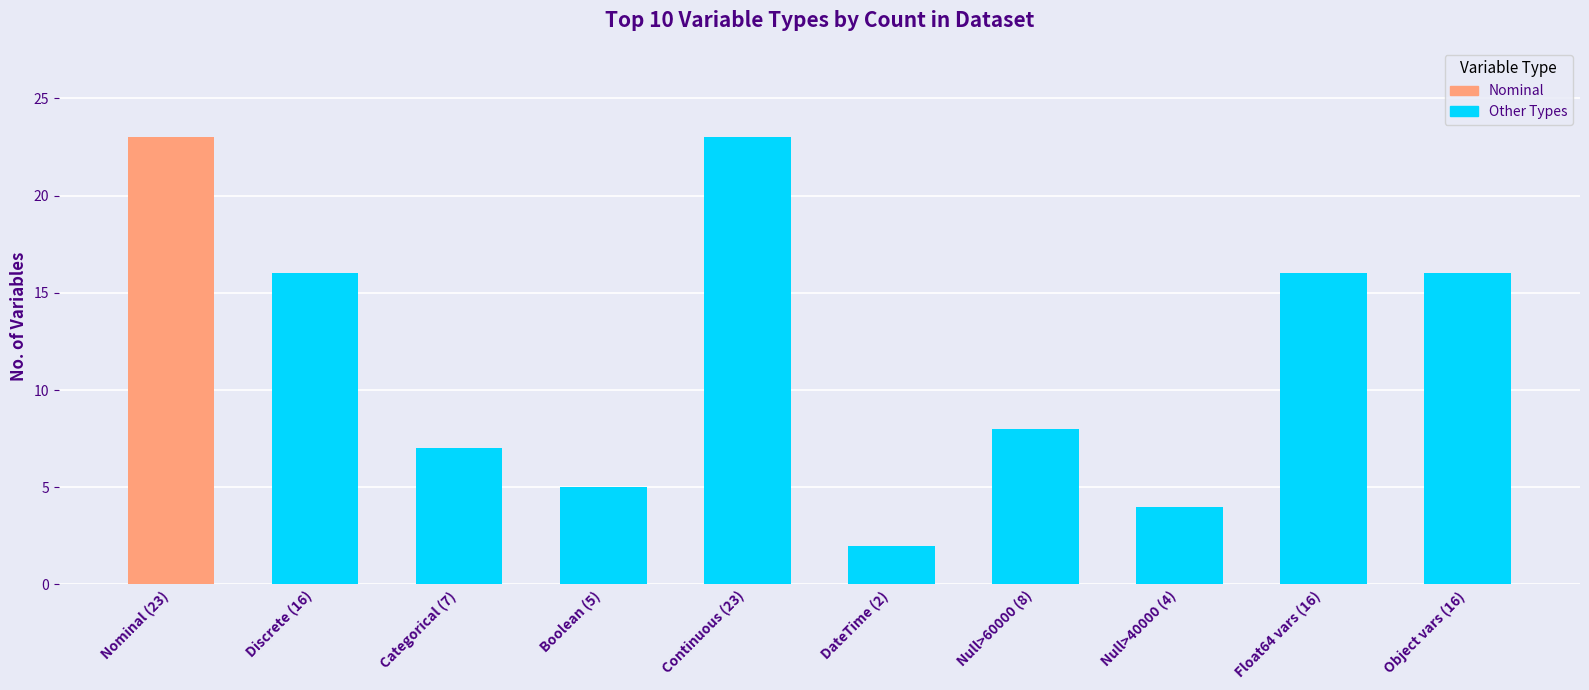

Which label corresponds to the smallest value in the chart?

DateTime (2)